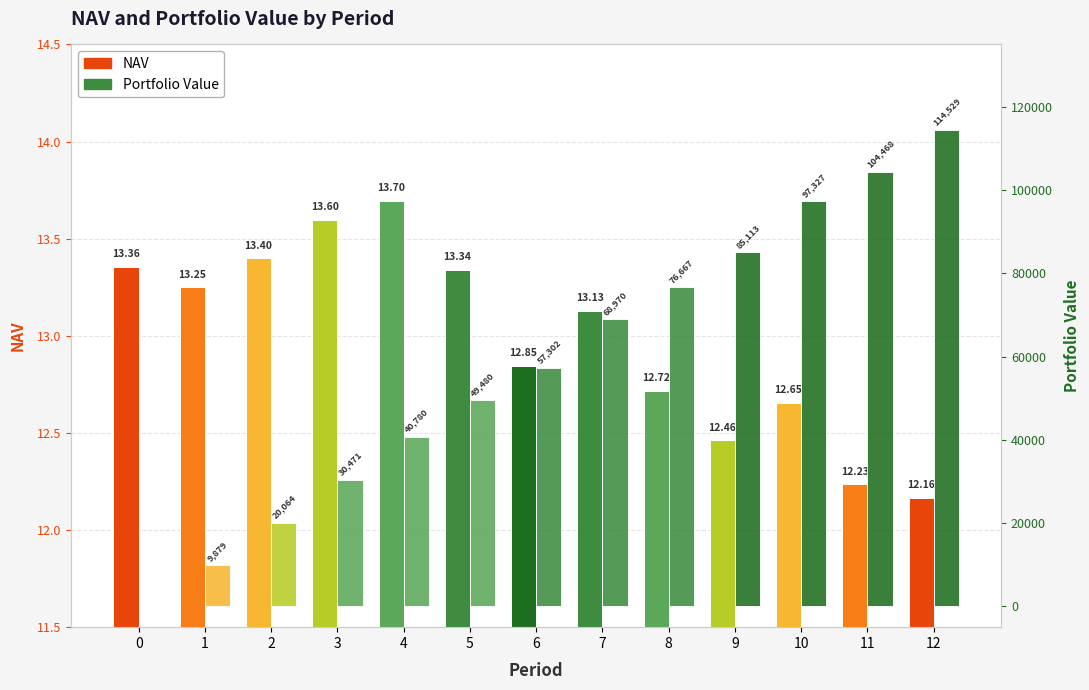

What is the value of the NAV bar at the 4th from the left?

13.6